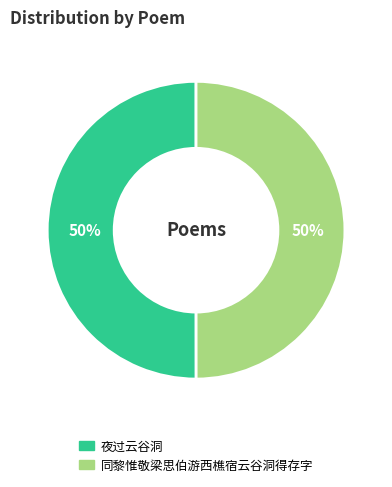

How many segments does this pie chart have?

2